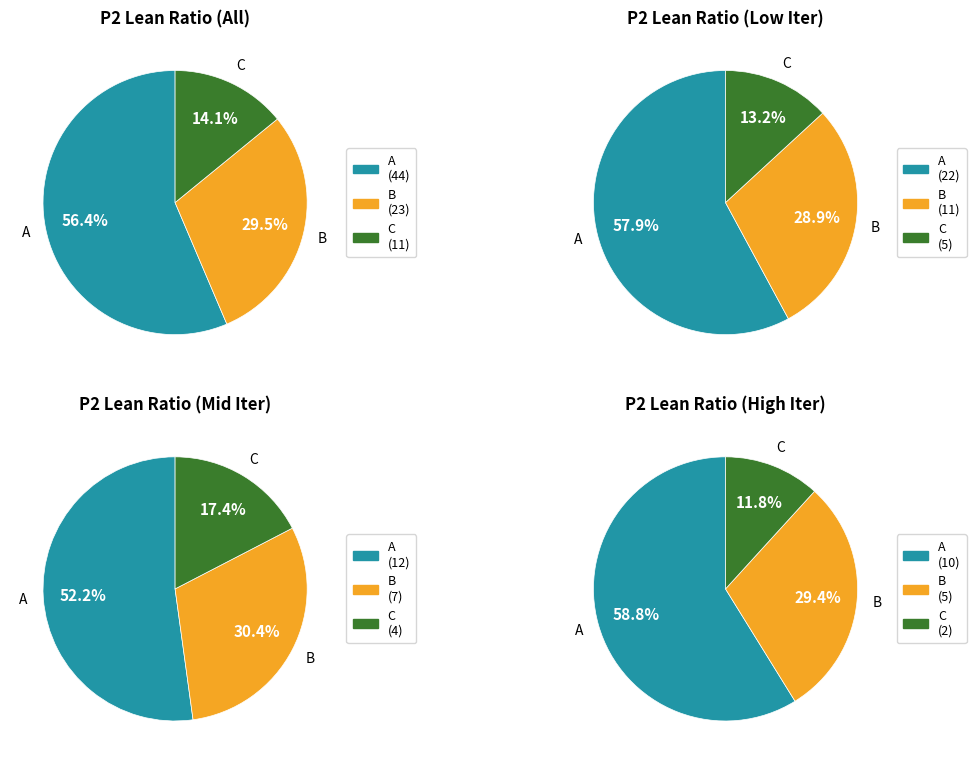

The A slice represents 51% of the pie. True or false?

False